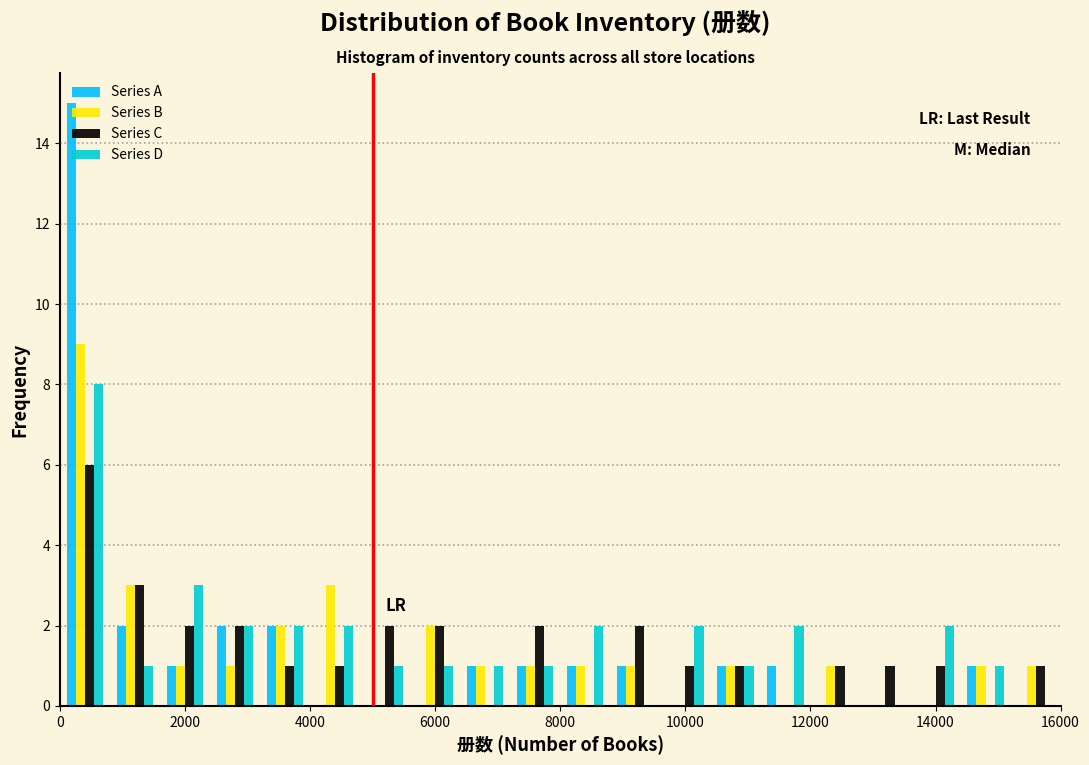

Reading left to right, list every range on the x-axis with the height of the bar of each series over it. The values are not printed on the chart, so give them approximately, as read against the axis.

0 to 800: Series A=15	Series B=9	Series C=6	Series D=8
800 to 1600: Series A=2	Series B=3	Series C=3	Series D=1
1600 to 2400: Series A=1	Series B=1	Series C=2	Series D=3
2400 to 3200: Series A=2	Series B=1	Series C=2	Series D=2
3200 to 4000: Series A=2	Series B=2	Series C=1	Series D=2
4000 to 4800: Series A=0	Series B=3	Series C=1	Series D=2
4800 to 5600: Series A=0	Series B=0	Series C=2	Series D=1
5600 to 6400: Series A=0	Series B=2	Series C=2	Series D=1
6400 to 7200: Series A=1	Series B=1	Series C=0	Series D=1
7200 to 8000: Series A=1	Series B=1	Series C=2	Series D=1
8000 to 8800: Series A=1	Series B=1	Series C=0	Series D=2
8800 to 9600: Series A=1	Series B=1	Series C=2	Series D=0
9600 to 10400: Series A=0	Series B=0	Series C=1	Series D=2
10400 to 11200: Series A=1	Series B=1	Series C=1	Series D=1
11200 to 12000: Series A=1	Series B=0	Series C=0	Series D=2
12000 to 12800: Series A=0	Series B=1	Series C=1	Series D=0
12800 to 13600: Series A=0	Series B=0	Series C=1	Series D=0
13600 to 14400: Series A=0	Series B=0	Series C=1	Series D=2
14400 to 15200: Series A=1	Series B=1	Series C=0	Series D=1
15200 to 16000: Series A=0	Series B=1	Series C=1	Series D=0